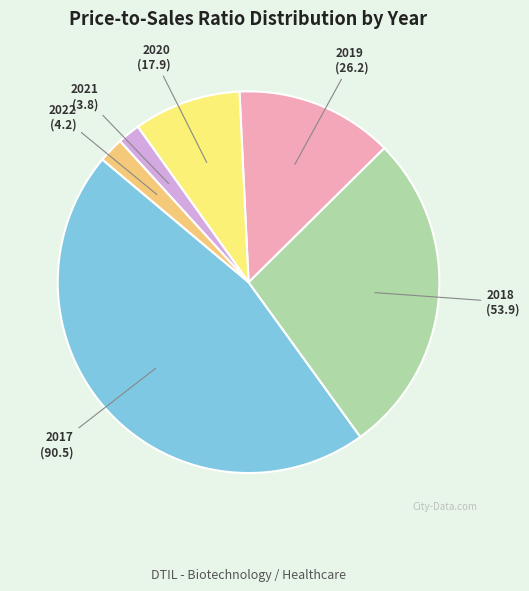

How many slices are in this pie chart?

6